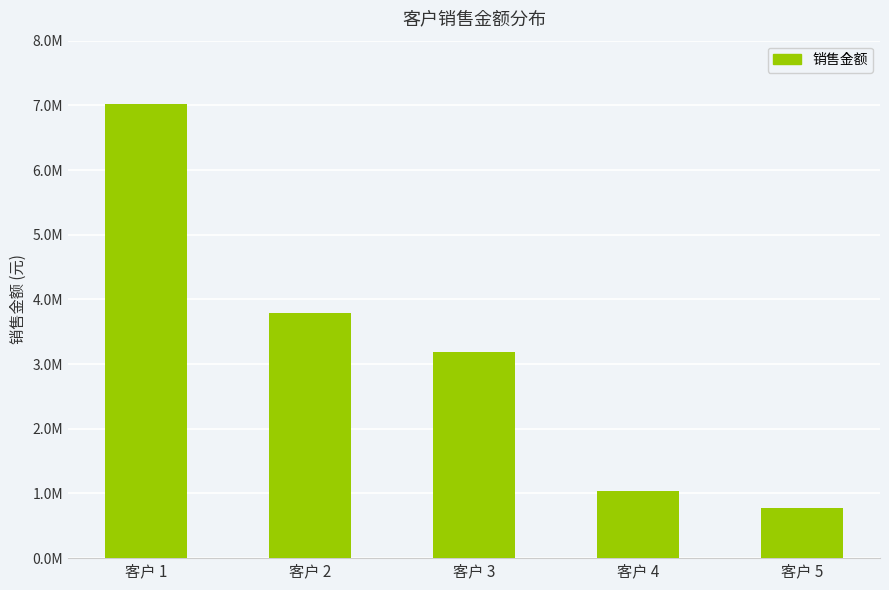

List the labels in order of value, largest first.

客户 1, 客户 2, 客户 3, 客户 4, 客户 5